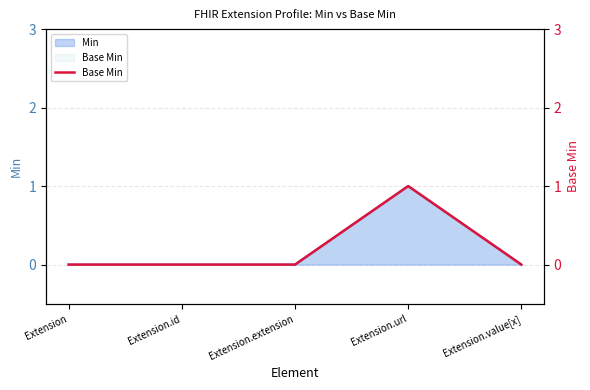

Reading left to right, extract all data points from this chart.

0	0	0	1	0